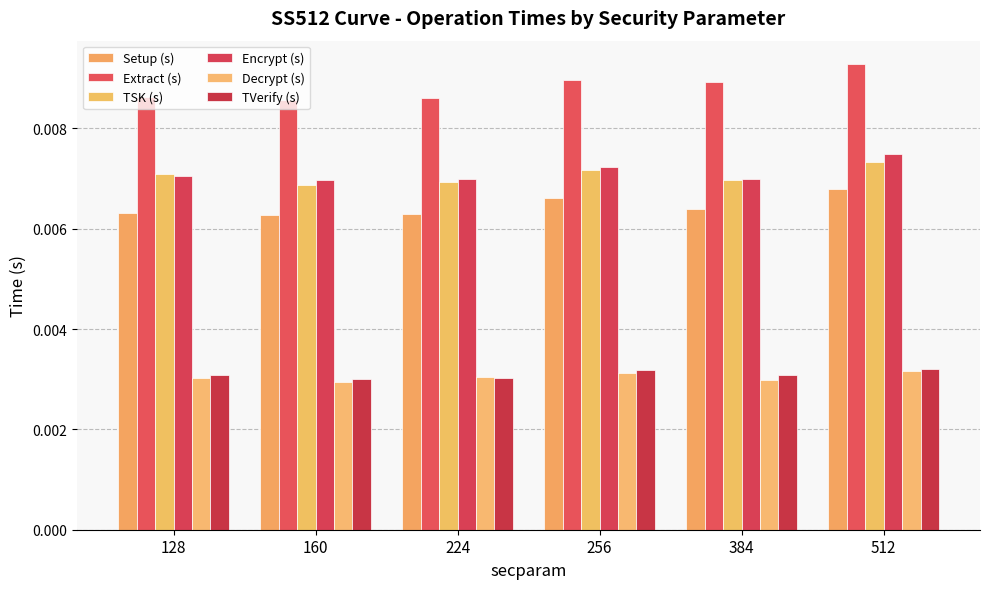

At which category is the sum across all series the highest?

512